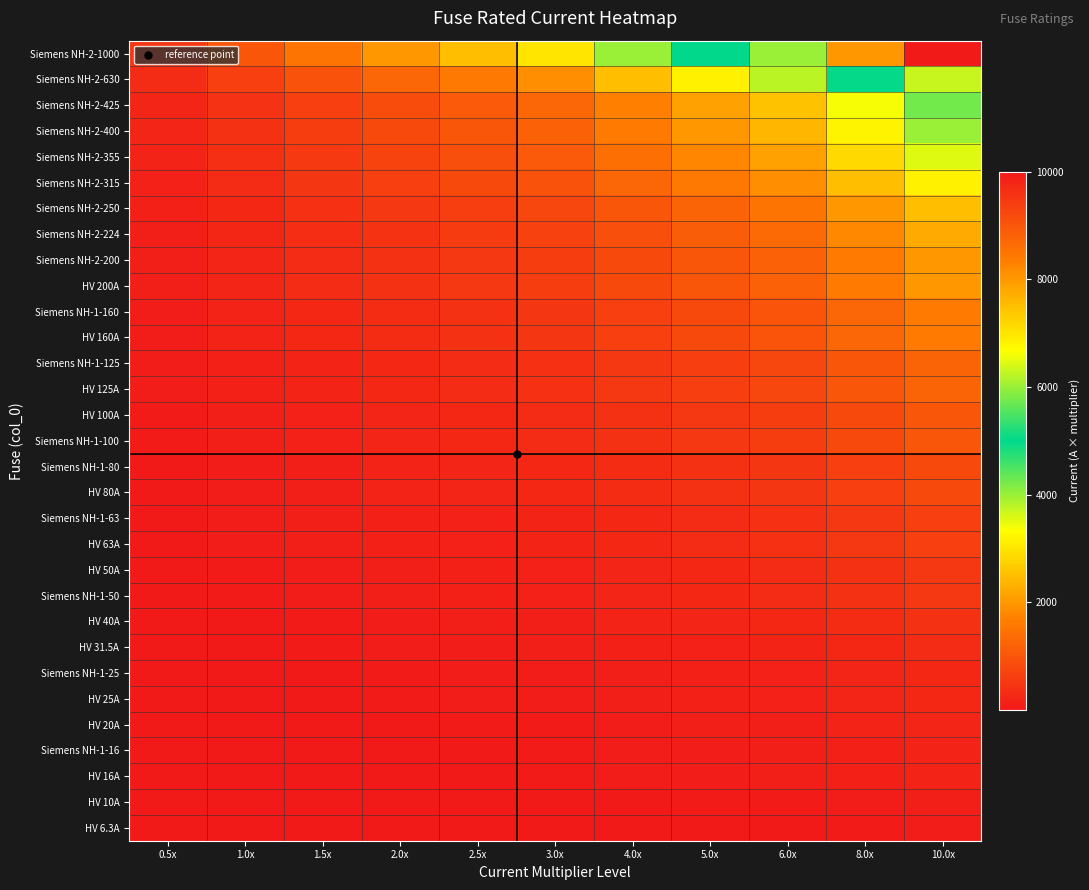

Which category has the highest value across all series?

10.0x